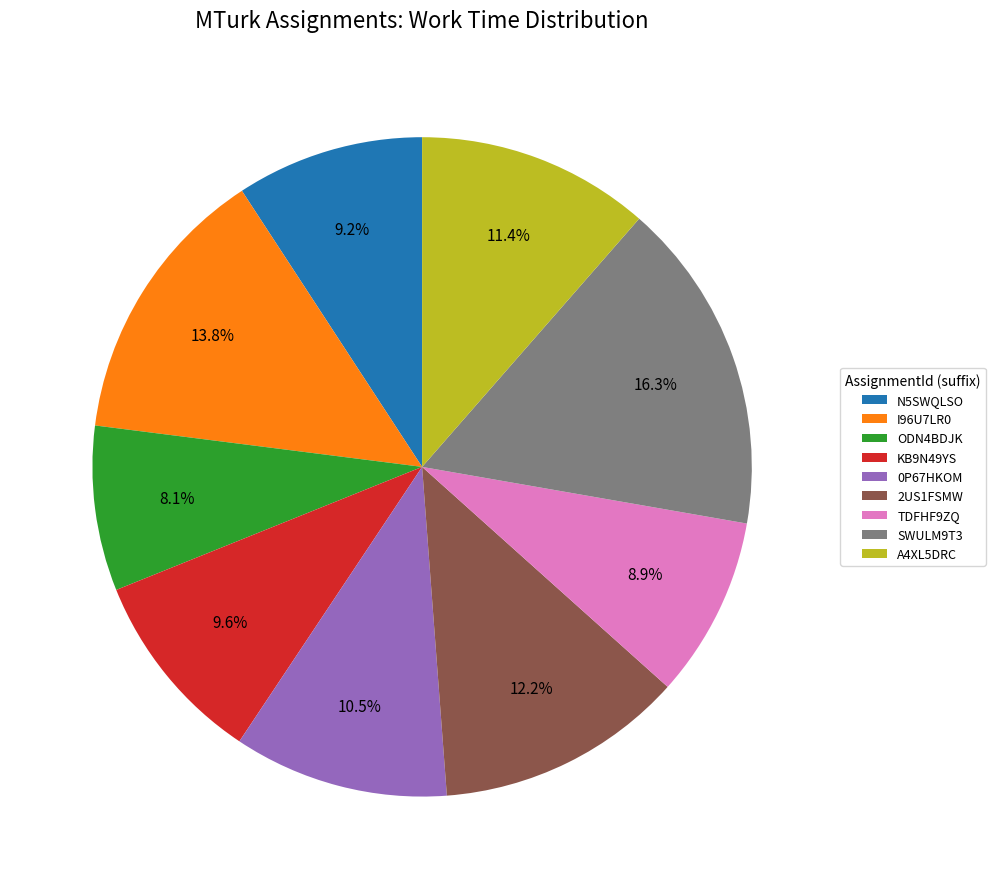

What is the ratio of the value at 0P67HKOM to the value at N5SWQLSO?

1.1